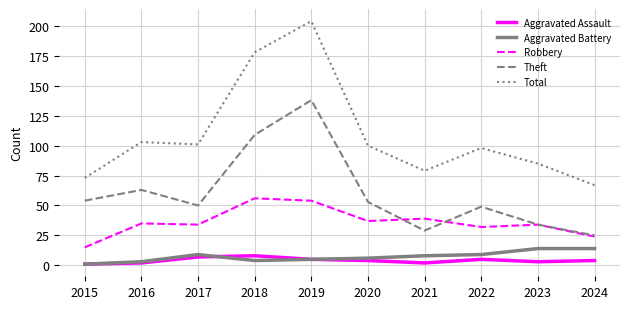

What is the minimum value for Robbery?

15